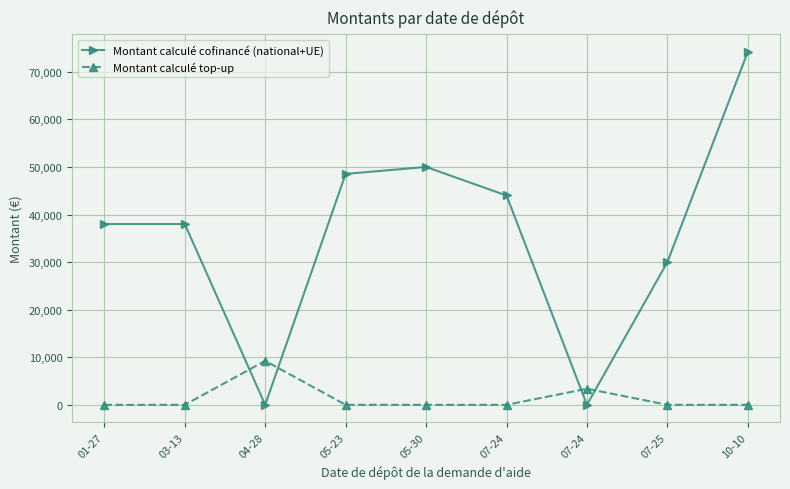

Count the number of categories in the chart.

9